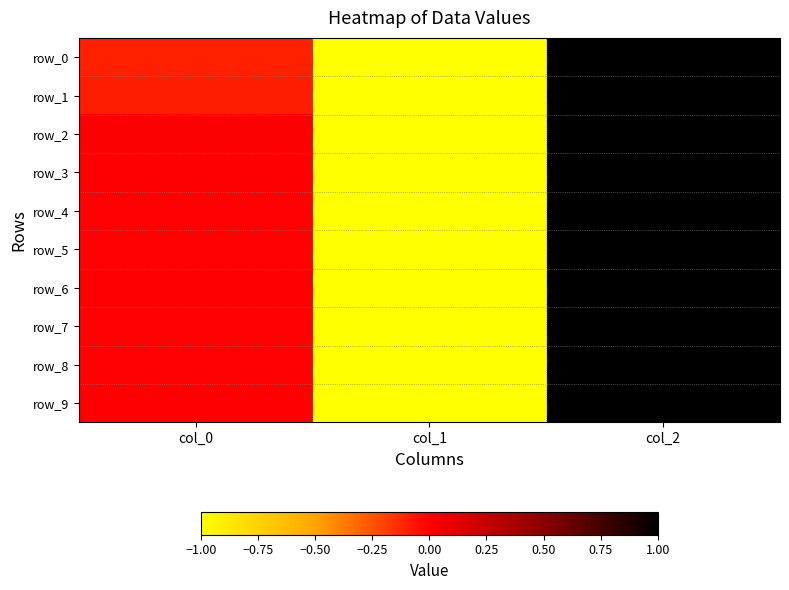

Is the value of row_7 at col_0 greater than the value of row_6 at col_1?

Yes